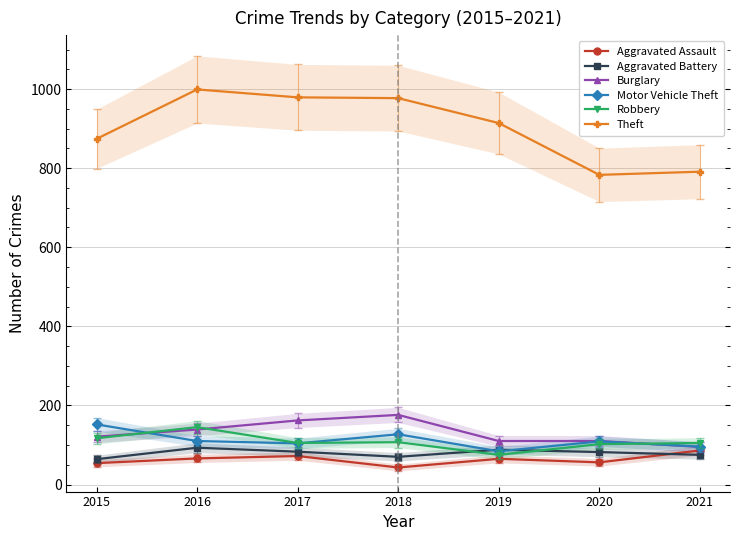

What are all the series names shown in the legend?

Aggravated Assault, Aggravated Battery, Burglary, Motor Vehicle Theft, Robbery, Theft